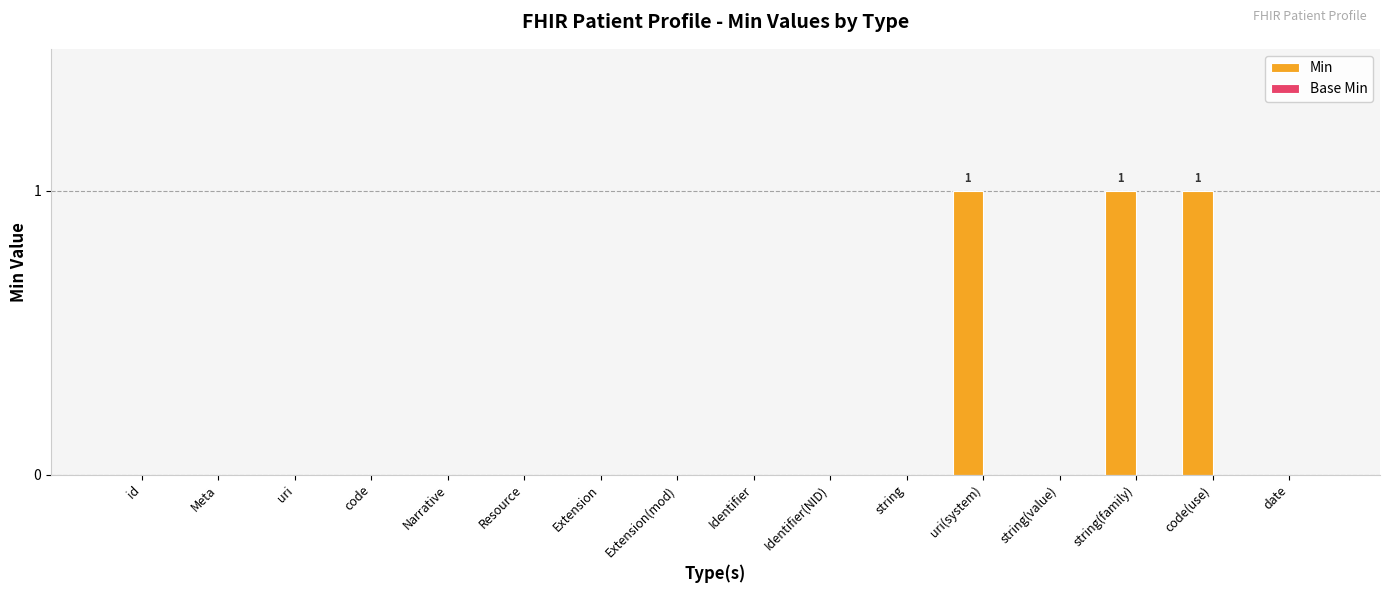

The value at string(value) is 0. True or false?

True